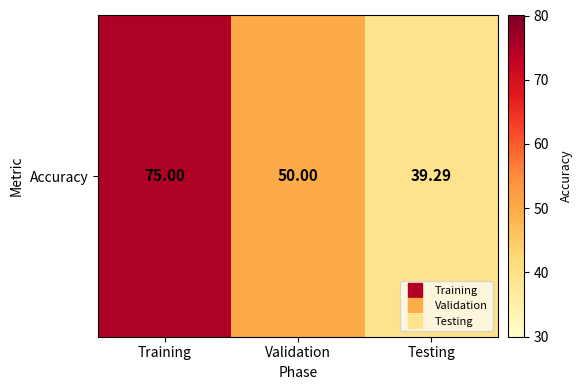

At which category does the chart reach its peak across all series?

Training